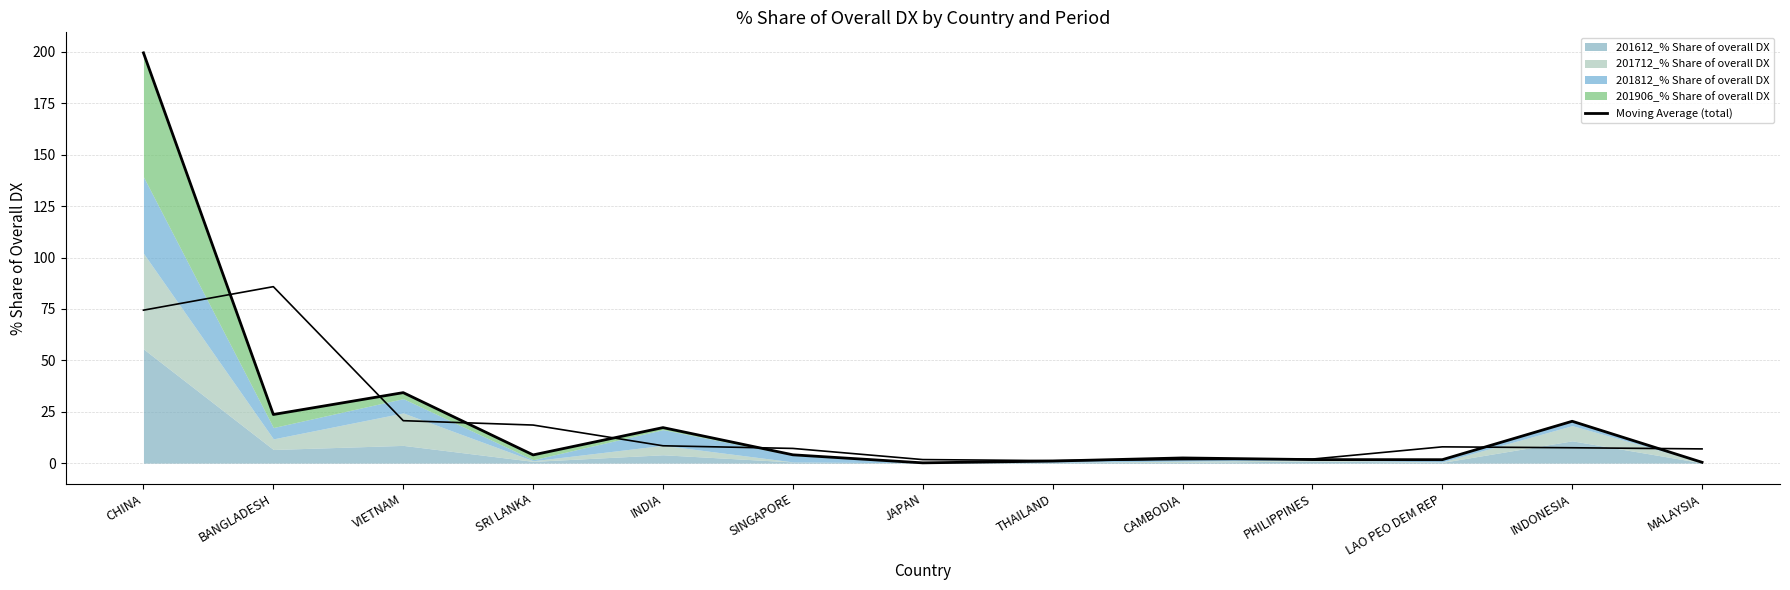

Is it true that the value at SINGAPORE is 4.0?

True